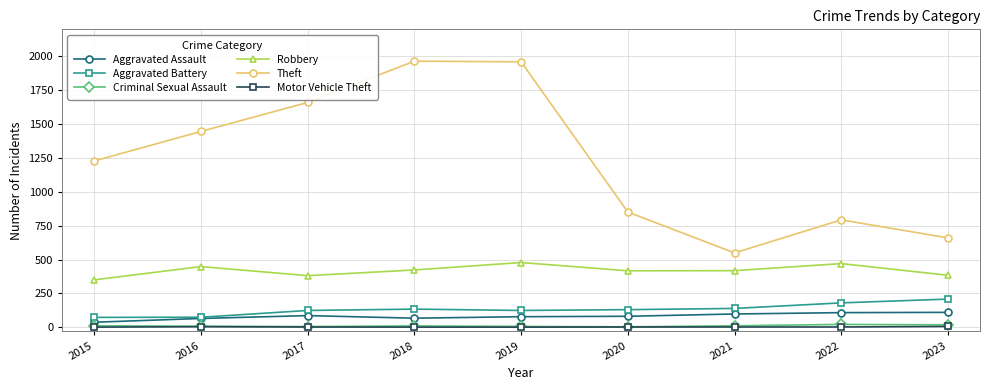

At how many categories does at least one series exceed 613?

8